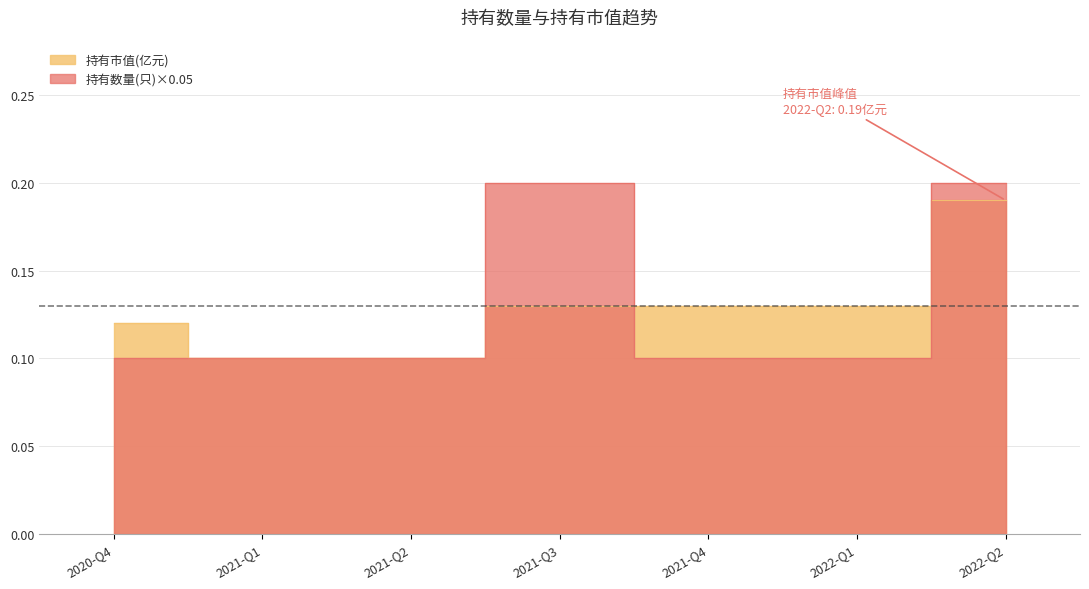

At which label is 持有数量(只) closest to 0?

2020-Q4